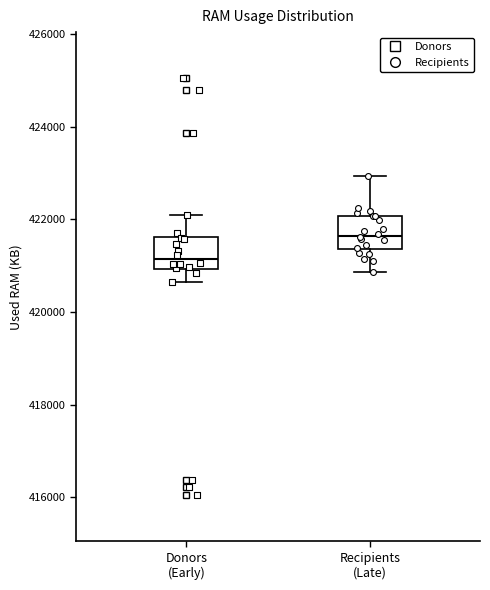

Where is the upper edge of the box for Recipients (Late) on the y-axis? The values are not printed on the chart, so give them approximately, as read against the axis.

422000